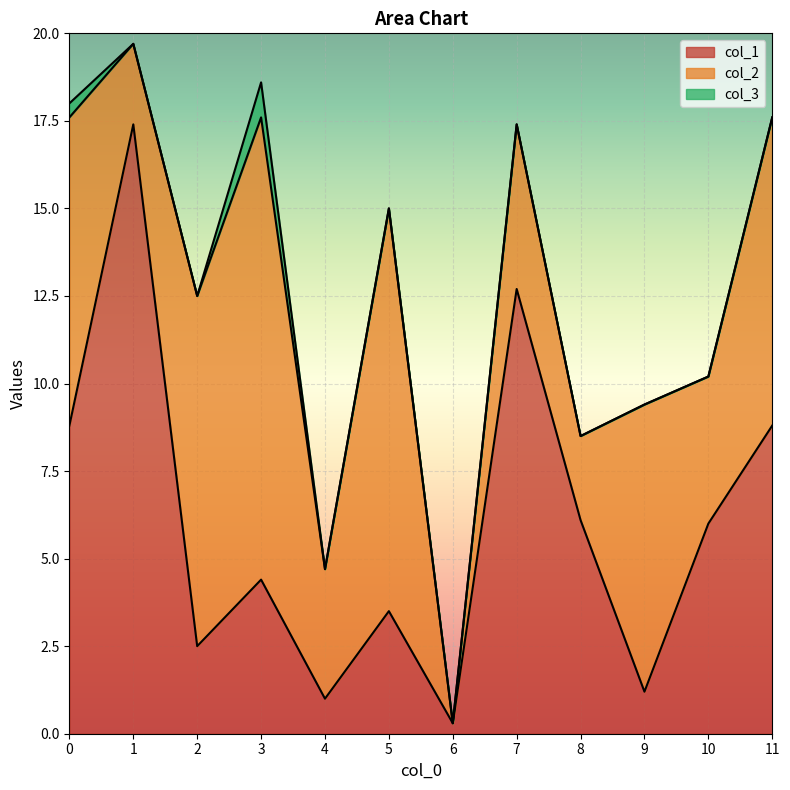

How many col_3 values are between 0 and 1?

12